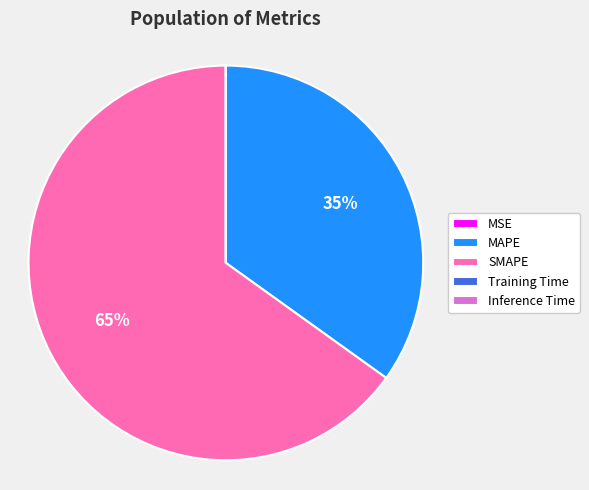

What is the largest slice in the pie chart?

SMAPE